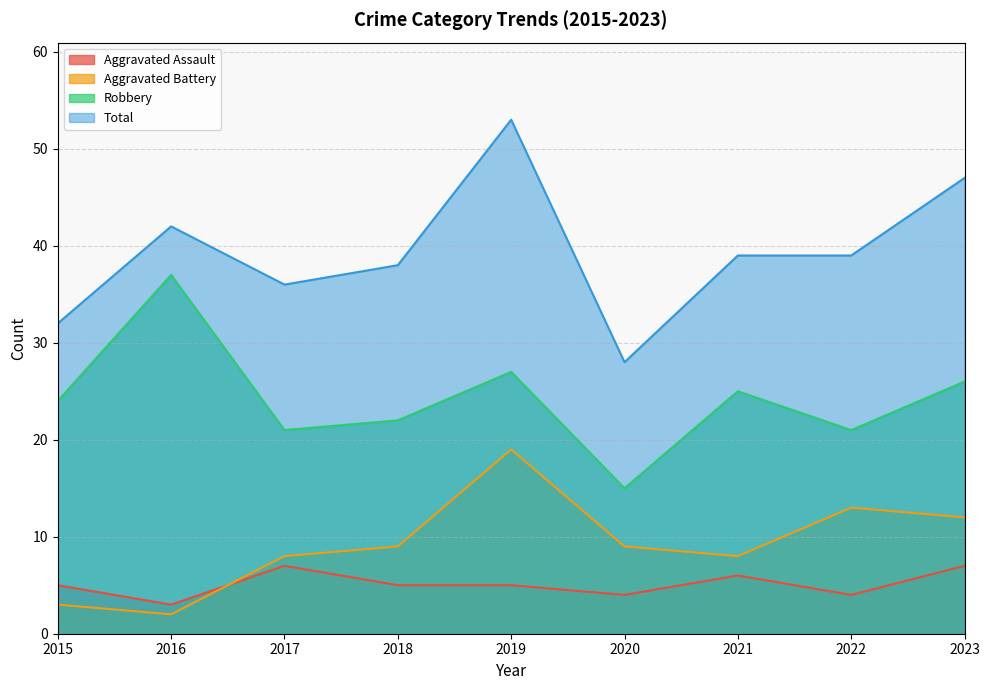

Reading left to right, what are all the values shown in this chart?

Aggravated Assault: 5	3	7	5	5	4	6	4	7
Aggravated Battery: 3	2	8	9	19	9	8	13	12
Robbery: 24	37	21	22	27	15	25	21	26
Total: 32	42	36	38	53	28	39	39	47